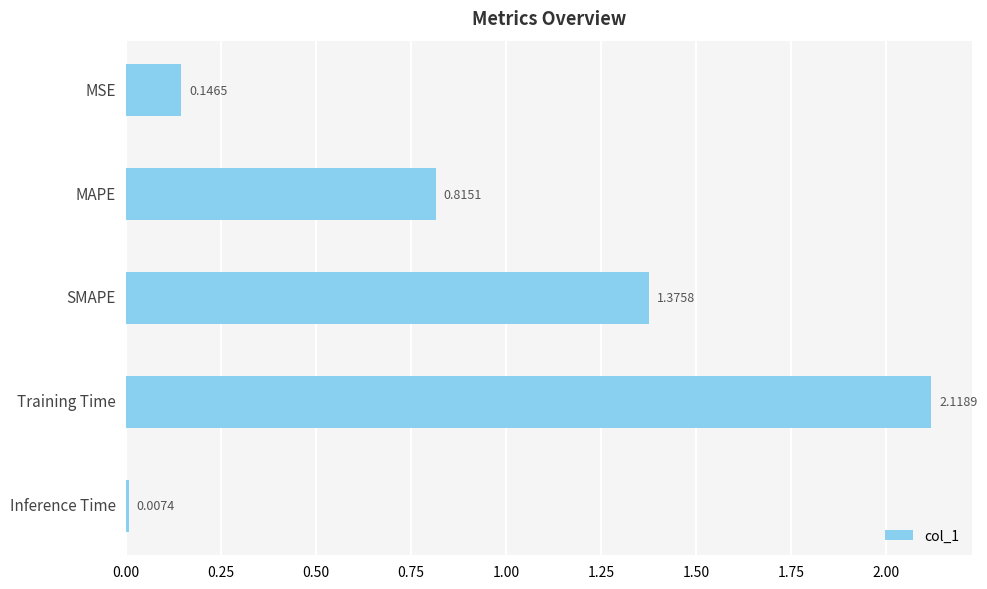

What is the sum of all values?

4.5